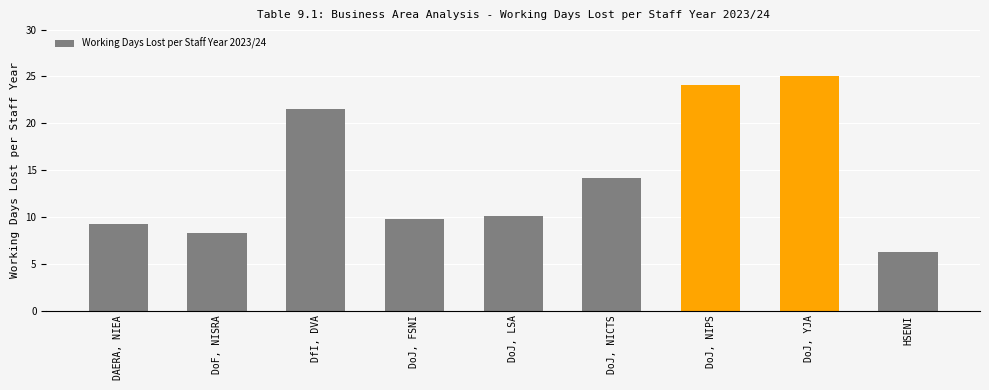

Reading left to right, extract all data points from this chart.

DAERA, NIEA=9.2	DoF, NISRA=8.3	DfI, DVA=21.5	DoJ, FSNI=9.8	DoJ, LSA=10.1	DoJ, NICTS=14.1	DoJ, NIPS=24.1	DoJ, YJA=25.0	HSENI=6.2